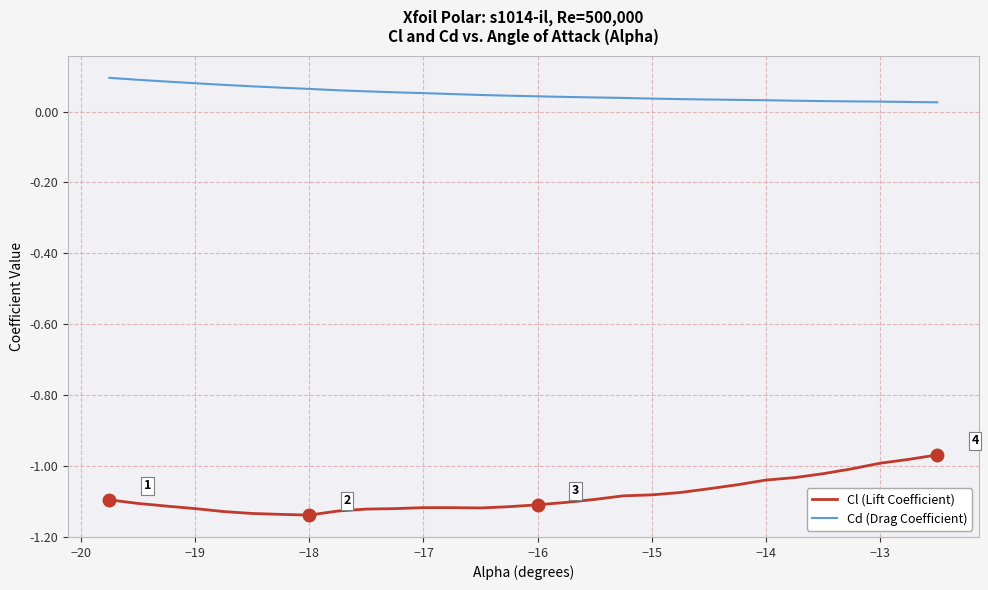

True or false: Cd (Drag Coefficient) and Cl (Lift Coefficient) intersect in this chart.

False